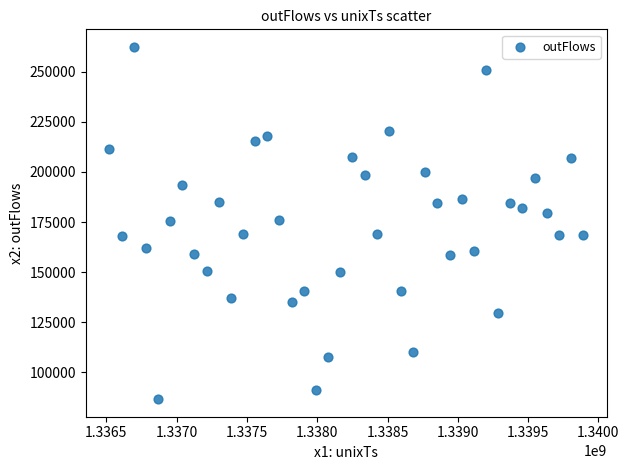

What is the range of Y values (max minus min)?

175601.8